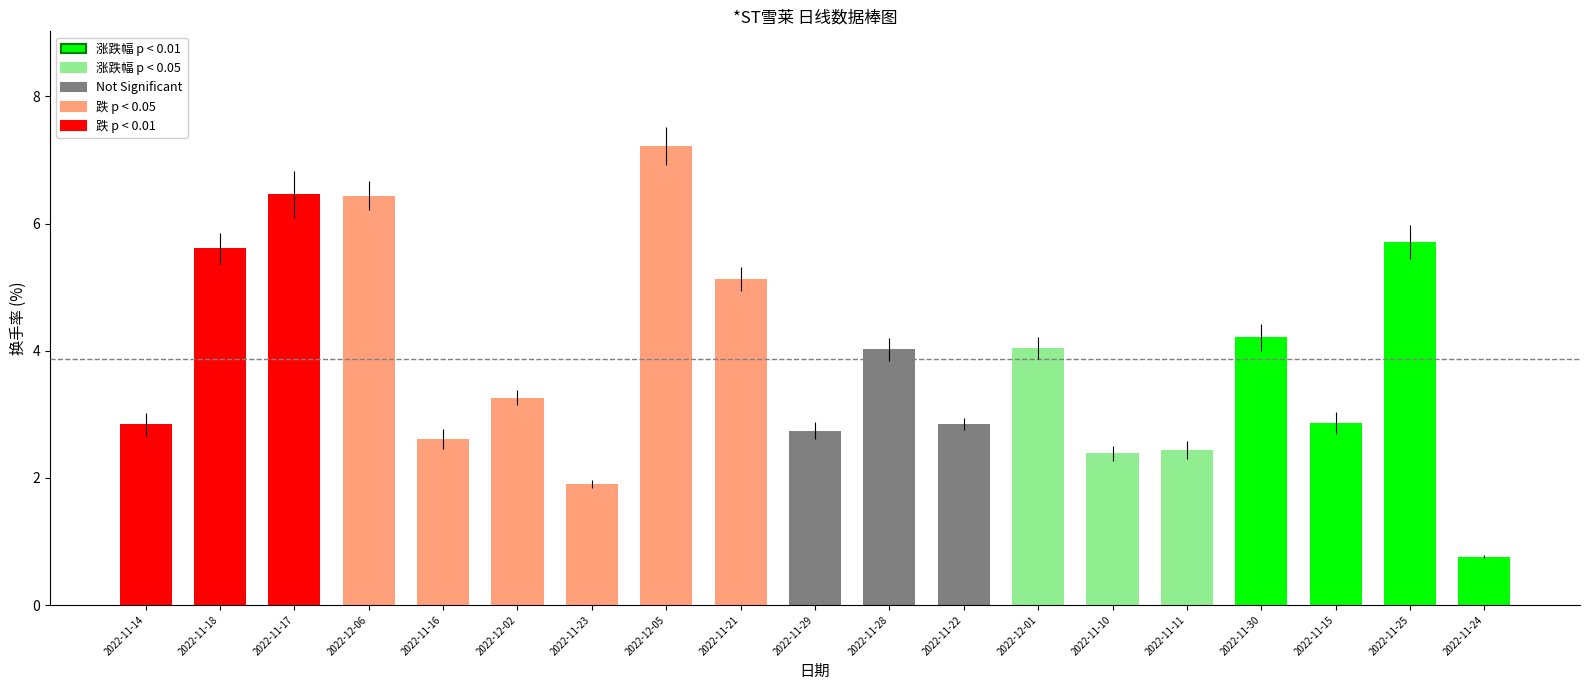

Are the bars horizontal?

No